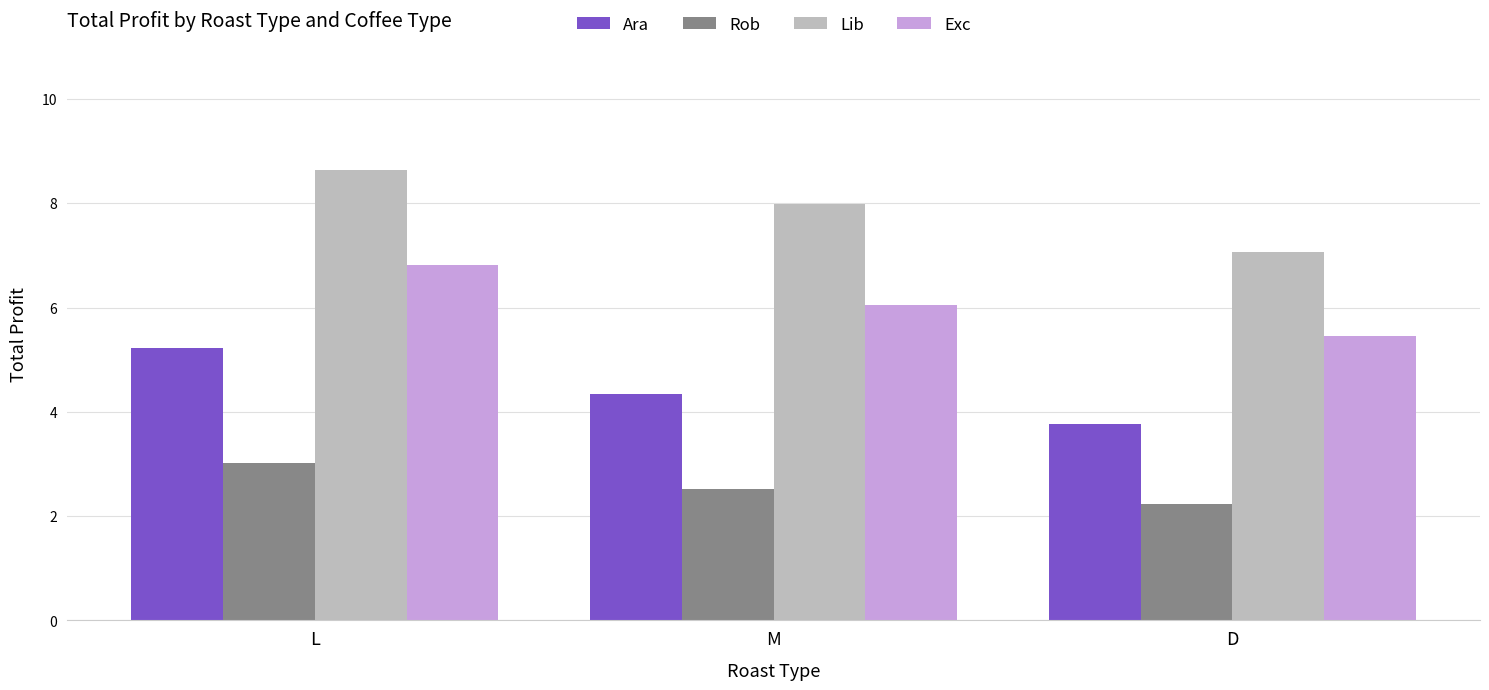

Rank the series at L from lowest to highest value.

Rob, Ara, Exc, Lib